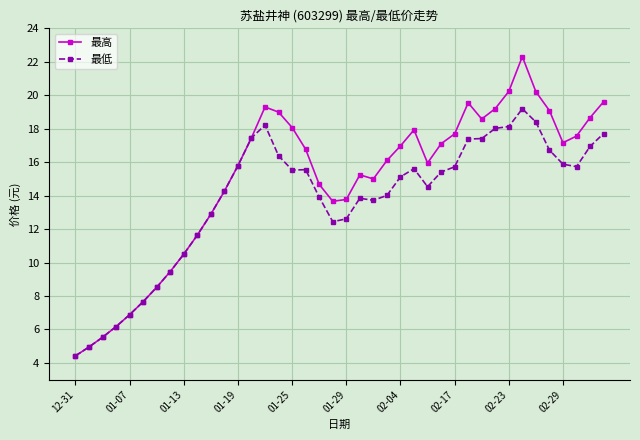

What is the maximum value for 最高?

22.3